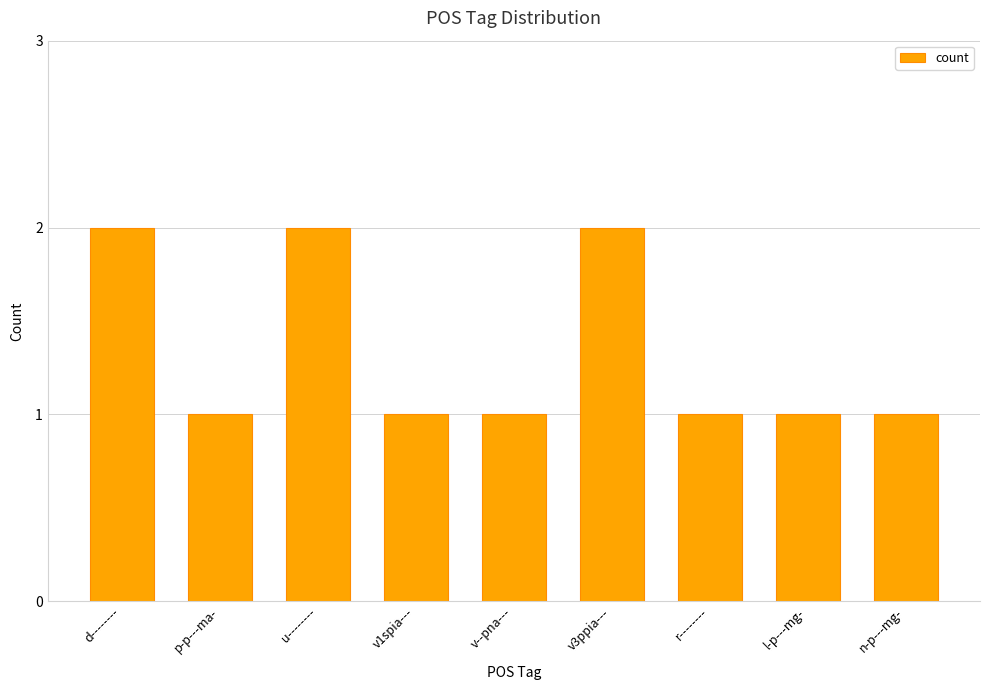

What is the ratio of the value at v1spia--- to the value at v3ppia---?

0.5